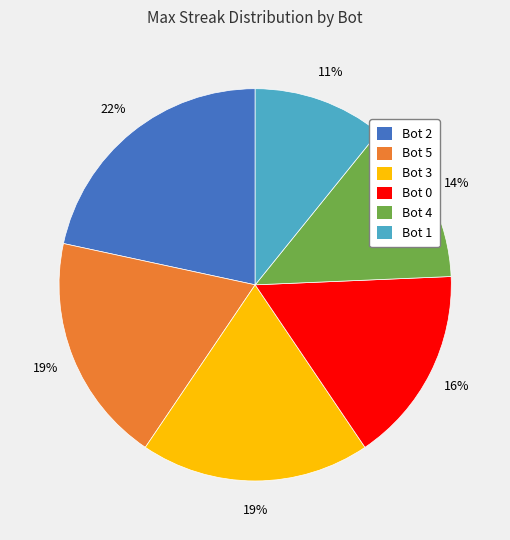

To the nearest percent, what is the difference between the largest and smallest slice percentages?

11%